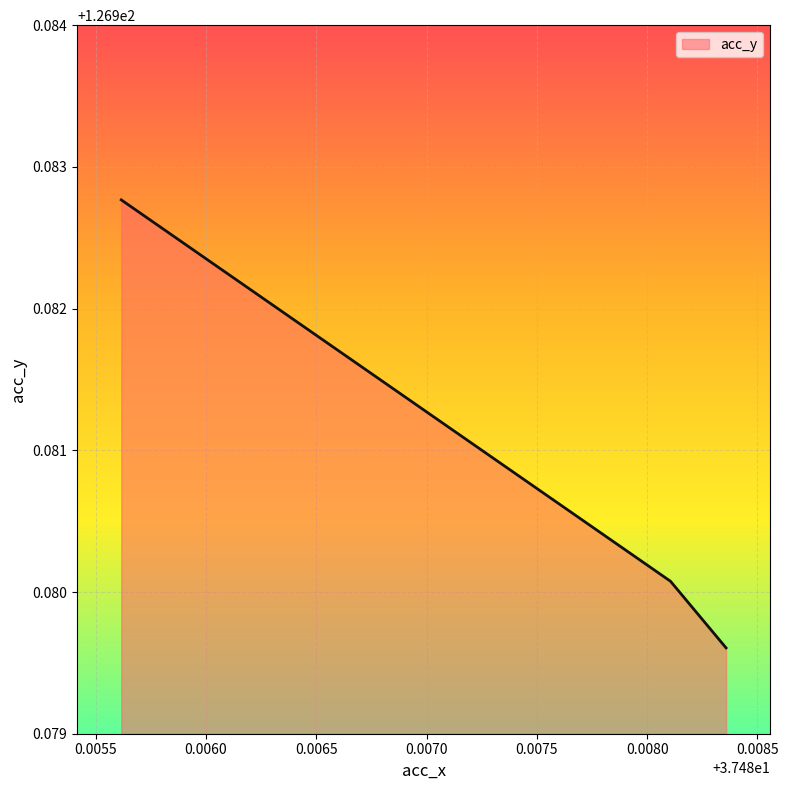

What is the sum of all values?

380.9